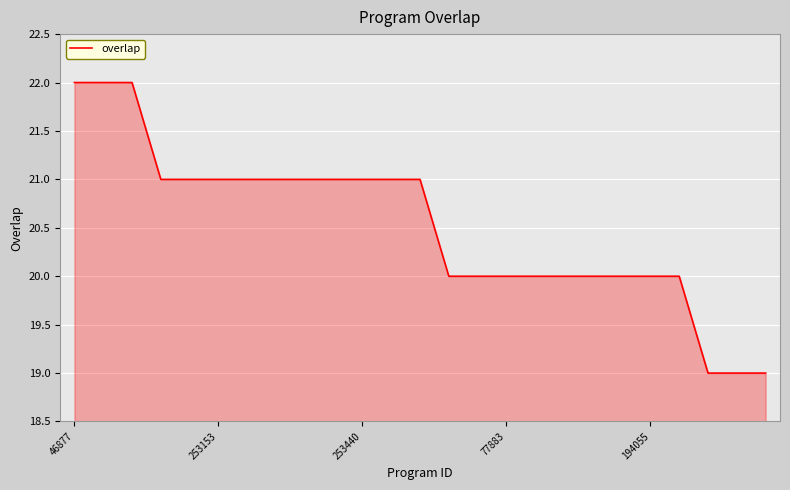

What is the smallest value displayed?

19